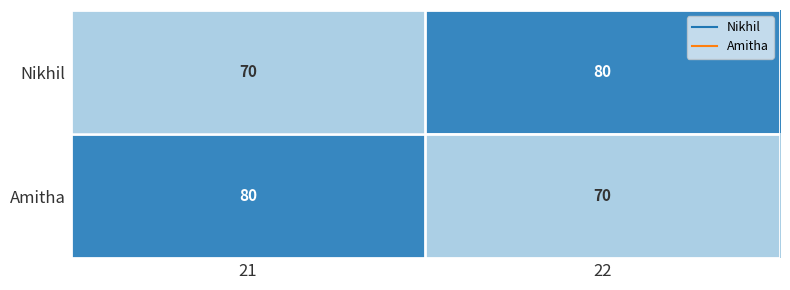

True or false: Amitha has a value of 127 at 21.

False